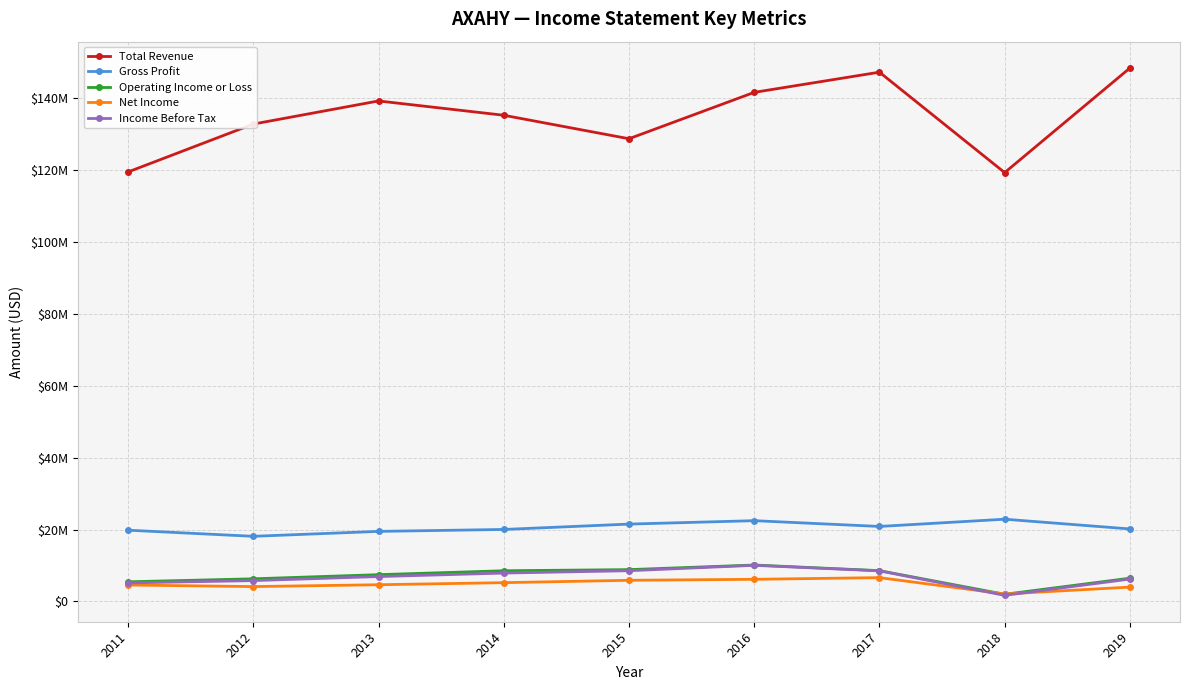

Reading left to right, transcribe all the data shown in this chart.

Total Revenue: 119444600	132761400	139193200	135212500	128683200	141581200	147191200	119264200	148346400
Gross Profit: 19819800	18118100	19487100	20023200	21514000	22465500	20859400	22875300	20166100
Operating Income or Loss: 5465300	6297000	7450800	8539600	8851900	10133400	8567300	1999200	6468400
Net Income: 4576700	4134000	4649700	5226800	5883600	6160500	6623400	2080100	3991800
Income Before Tax: 5151900	5802900	6921400	7895000	8548500	10047000	8513000	1694600	6229100